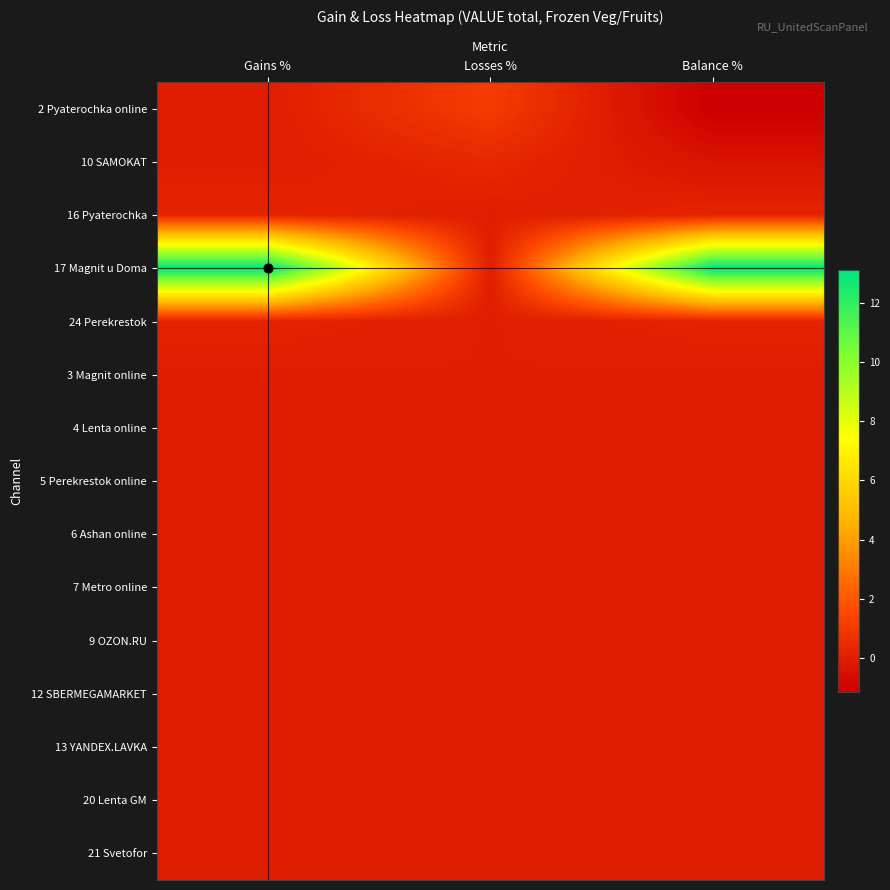

How many categories are shown in the chart?

3